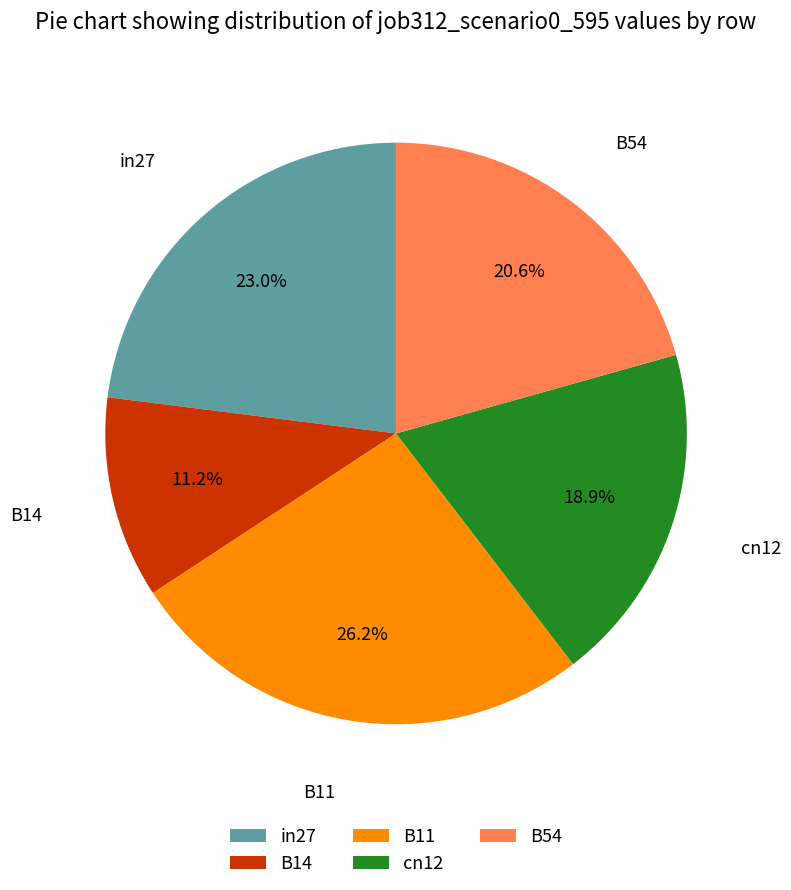

What is the largest slice in the pie chart?

B11